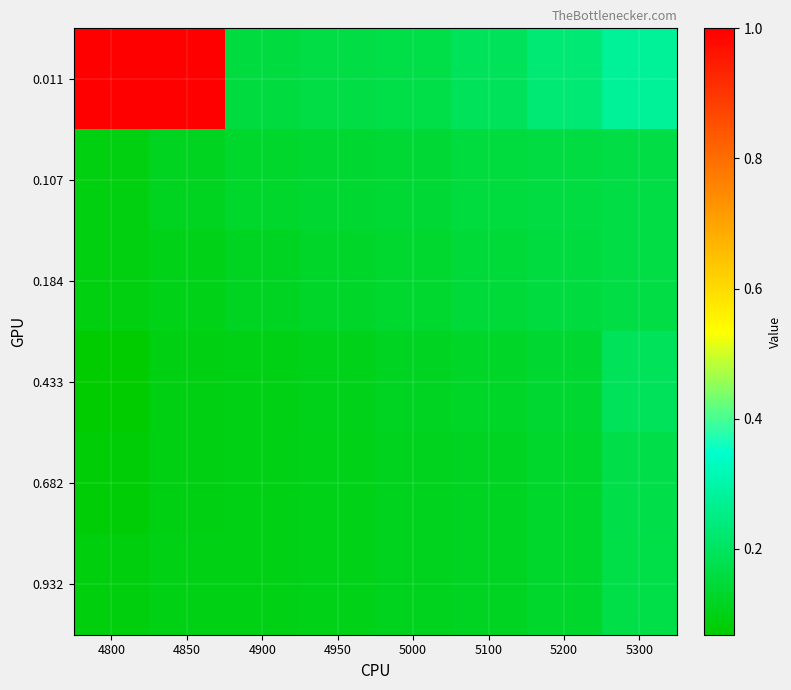

Reading left to right, what are all the values shown in this chart?

0.011: 4800=1.0	4850=1.0	4900=0.2	4950=0.2	5000=0.2	5100=0.2	5200=0.2	5300=0.3
0.107: 4800=0.1	4850=0.1	4900=0.1	4950=0.1	5000=0.1	5100=0.2	5200=0.2	5300=0.2
0.184: 4800=0.1	4850=0.1	4900=0.1	4950=0.1	5000=0.1	5100=0.1	5200=0.2	5300=0.2
0.433: 4800=0.1	4850=0.1	4900=0.1	4950=0.1	5000=0.1	5100=0.1	5200=0.1	5300=0.2
0.682: 4800=0.1	4850=0.1	4900=0.1	4950=0.1	5000=0.1	5100=0.1	5200=0.1	5300=0.2
0.932: 4800=0.1	4850=0.1	4900=0.1	4950=0.1	5000=0.1	5100=0.1	5200=0.1	5300=0.2